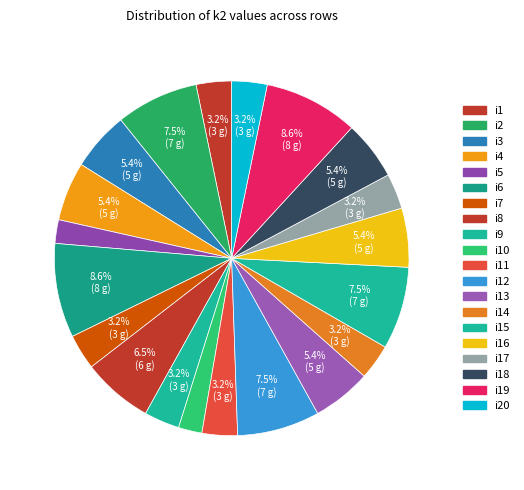

To the nearest percent, what is the average slice percentage?

5%